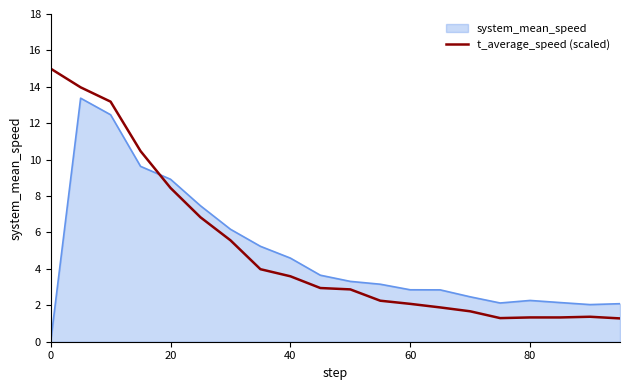

List the series in order of their peak value, lowest first.

system_mean_speed, t_average_speed (scaled)